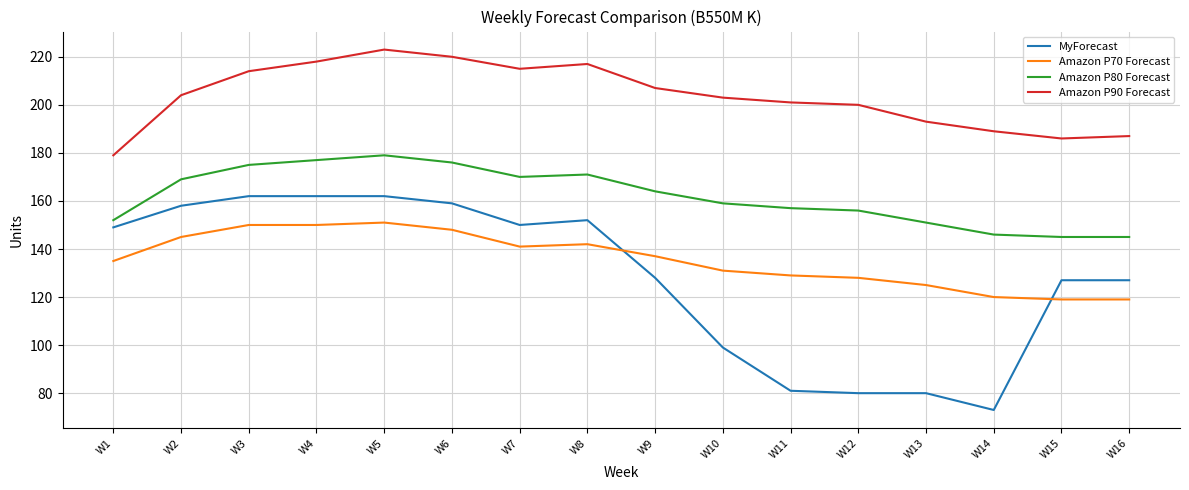

How many series are shown in this chart?

4